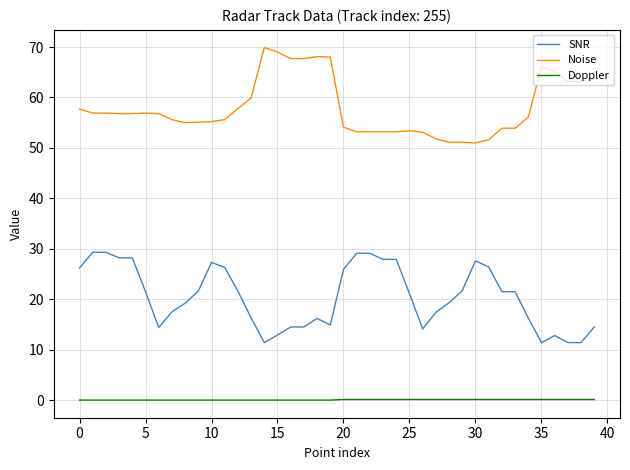

Which series has the largest total across all categories?

Noise